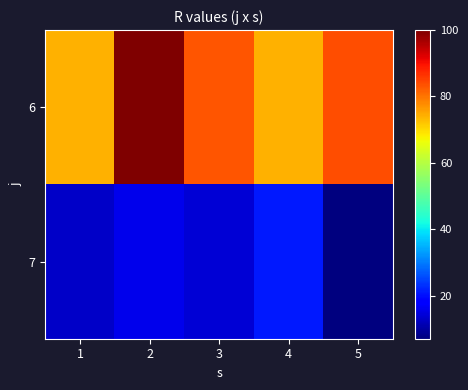

Reading left to right, transcribe all the data shown in this chart.

6: 1=74	2=100	3=83	4=74	5=84
7: 1=13	2=16	3=14	4=21	5=7